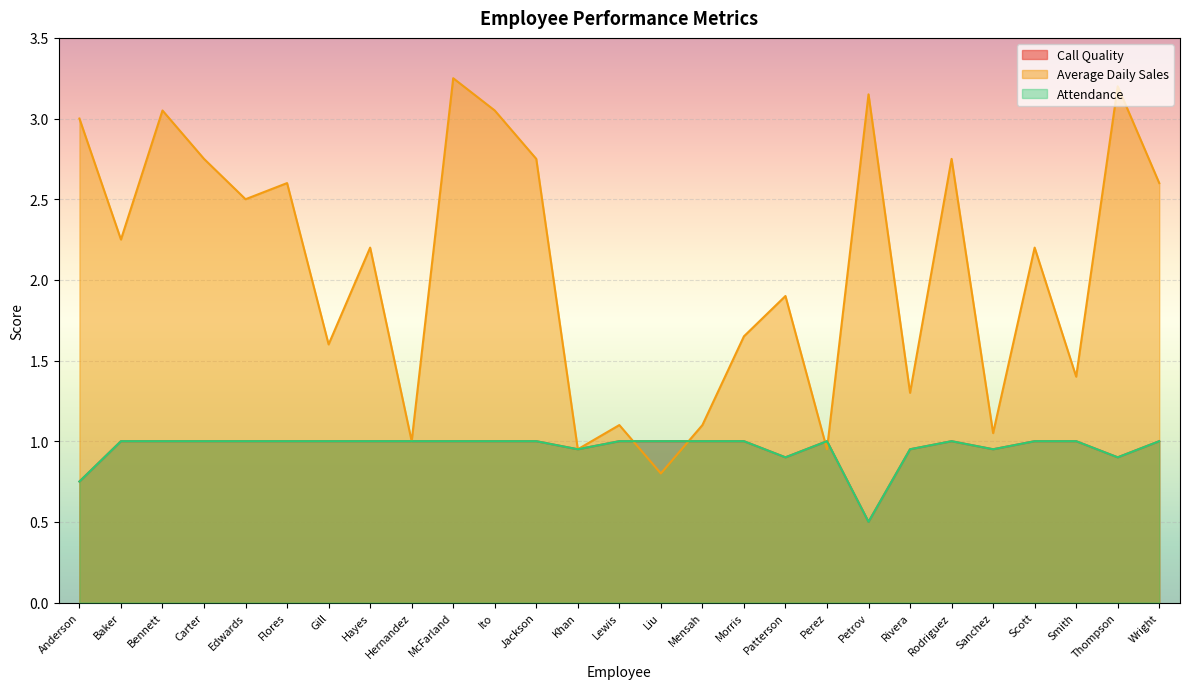

At which label is Average Daily Sales closest to 2?

Patterson